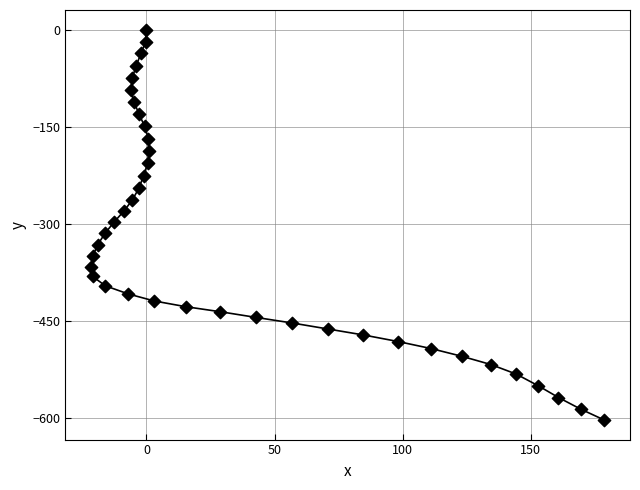

What is the range of Y values (max minus min)?

602.6